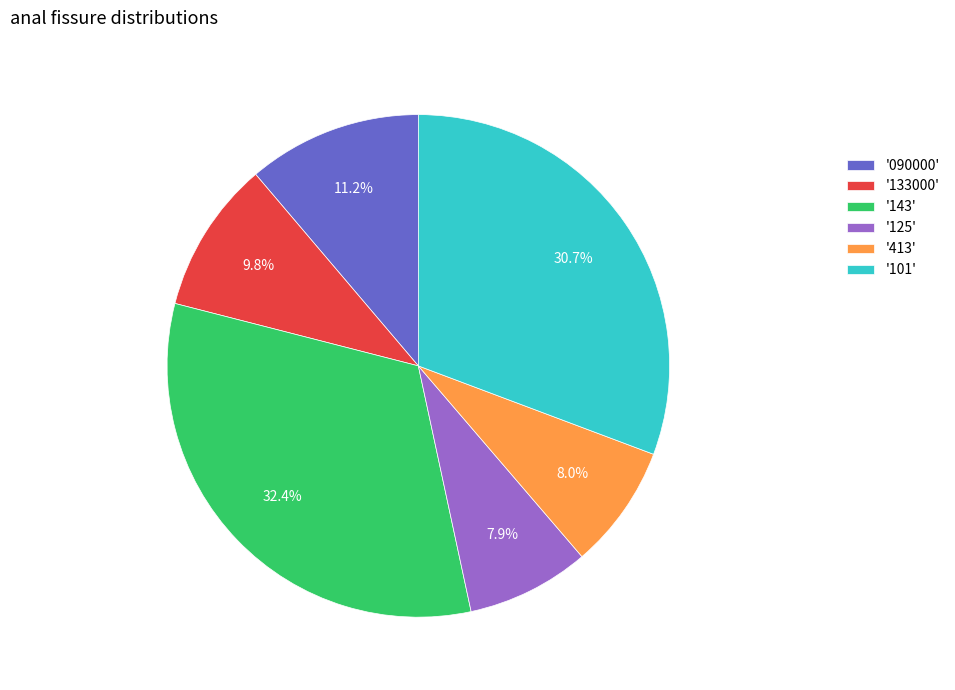

Which has a higher value, '090000' or '101'?

'101'